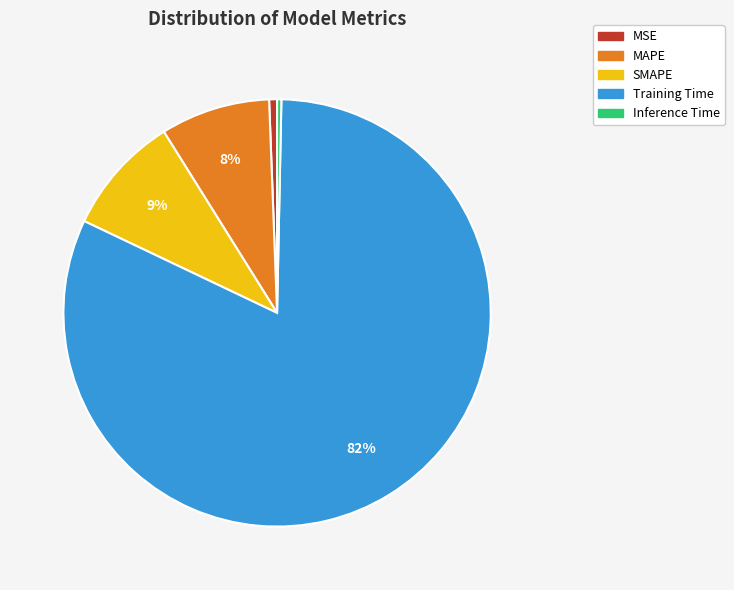

Count the number of slices in the pie.

5